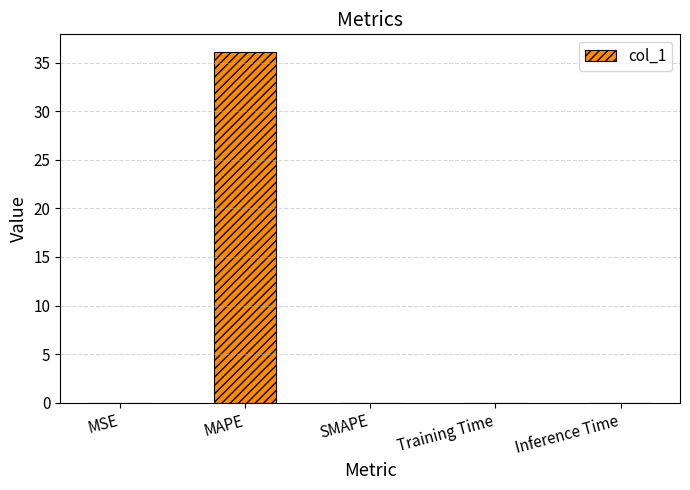

Which label corresponds to the largest value in the chart?

MAPE